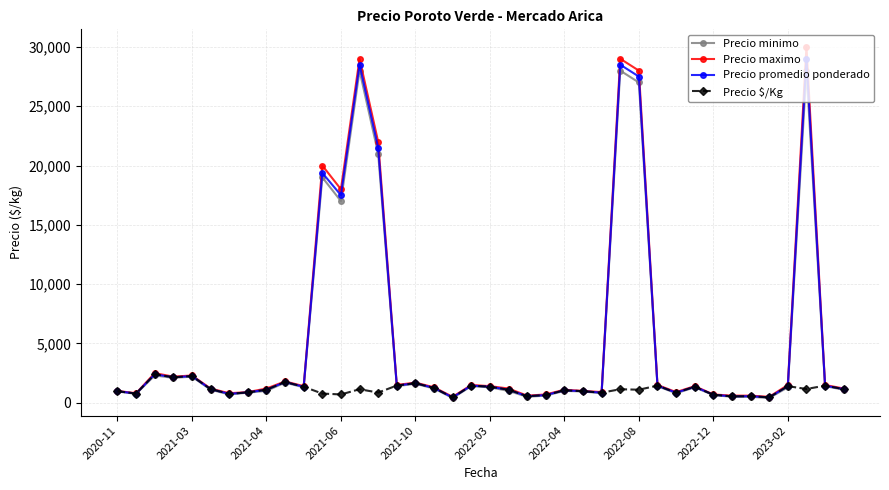

What are all the series names shown in the legend?

Precio minimo, Precio maximo, Precio promedio ponderado, Precio $/Kg